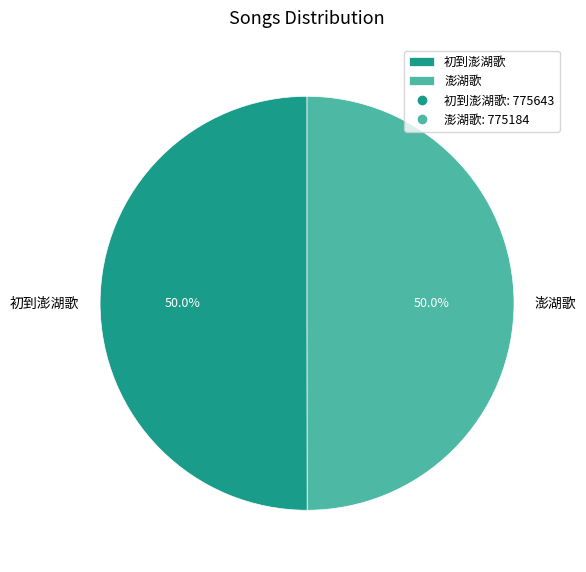

Combined, do 初到澎湖歌 and 澎湖歌 account for over 50%?

Yes